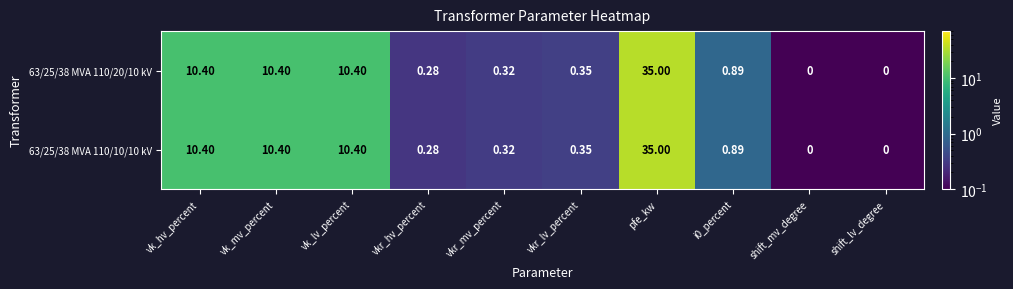

Which category has the highest value across all series?

pfe_kw